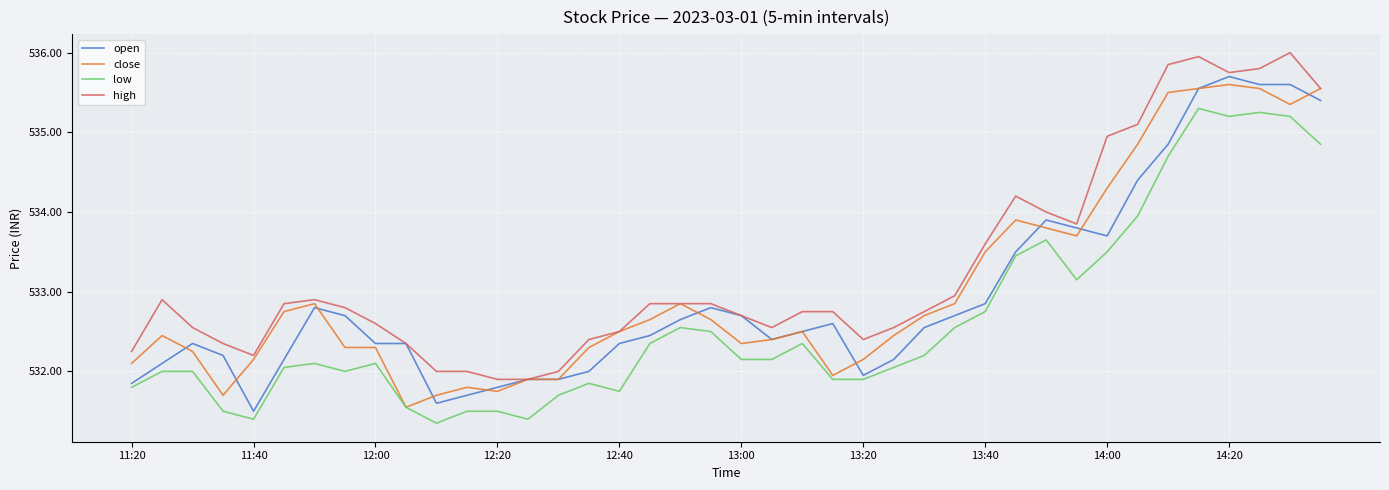

What is the highest value of the low series?

535.3